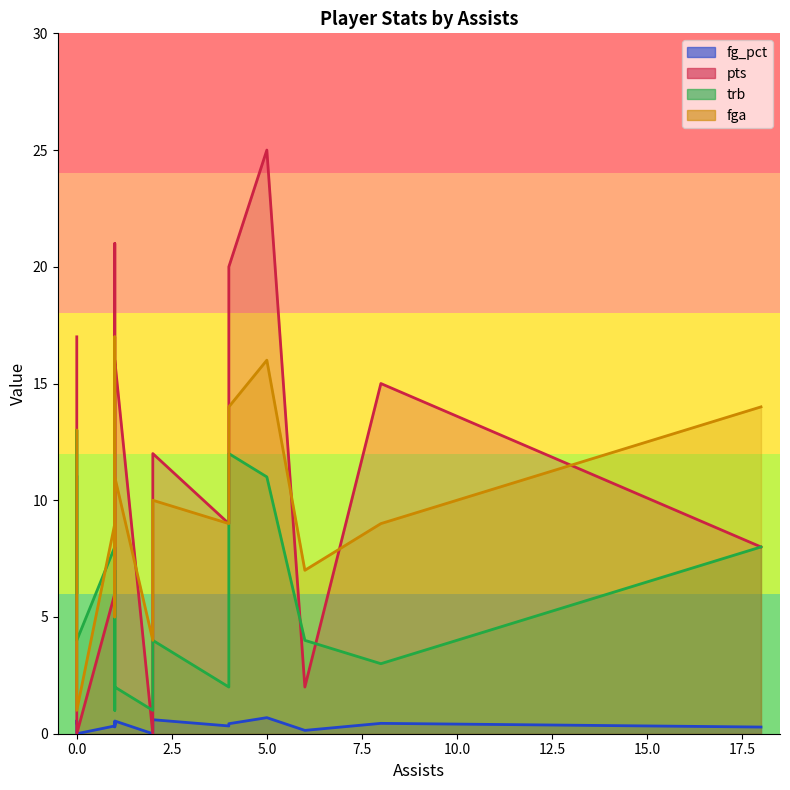

Reading left to right, transcribe all the data shown in this chart.

fg_pct: 0=0.5	8=0.4	1=0.5	1=0.3	2=0.6	0=0.5	4=0.3	6=0.1	2=0.0	0=0.0	18=0.3	5=0.7	4=0.4	0=0.6	1=0.5	1=0.3	1=0.5	1=0.4	1=0.4
pts: 0=17.0	8=15.0	1=21.0	1=15.0	2=12.0	0=17.0	4=9.0	6=2.0	2=0.0	0=0.0	18=8.0	5=25.0	4=20.0	0=13.0	1=9.0	1=6.0	1=16.0	1=8.0	1=5.0
trb: 0=11.0	8=3.0	1=3.0	1=7.0	2=4.0	0=6.0	4=2.0	6=4.0	2=1.0	0=4.0	18=8.0	5=11.0	4=12.0	0=13.0	1=1.0	1=8.0	1=2.0	1=2.0	1=2.0
fga: 0=13.0	8=9.0	1=14.0	1=17.0	2=10.0	0=10.0	4=9.0	6=7.0	2=4.0	0=1.0	18=14.0	5=16.0	4=14.0	0=9.0	1=8.0	1=9.0	1=11.0	1=8.0	1=5.0